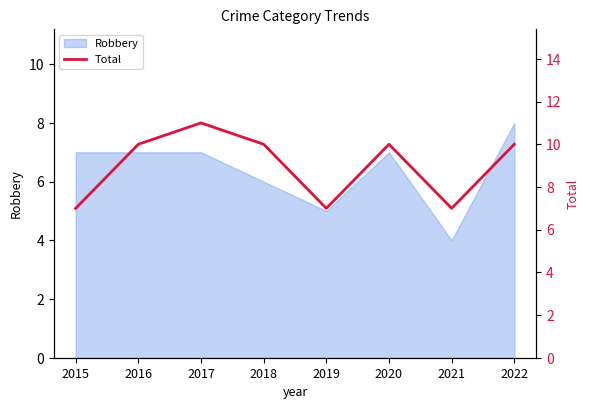

Is it true that the value at 2015 is 7?

True